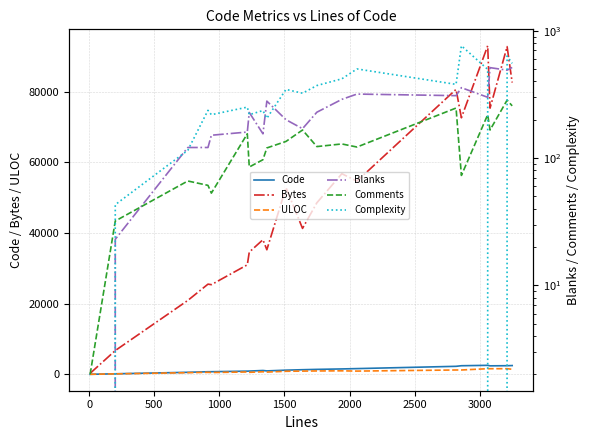

What is the highest value of the Code series?

2542